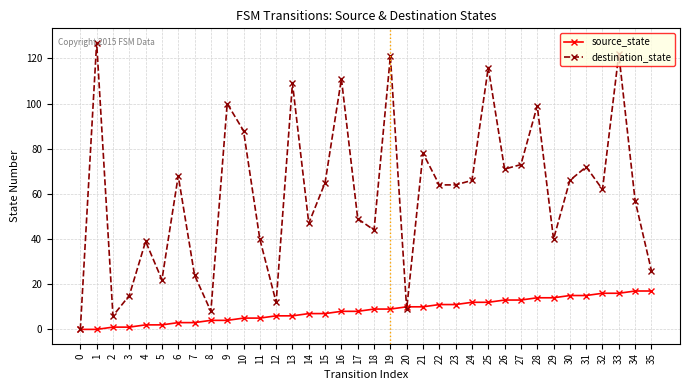

What is the maximum value shown in the chart?

127